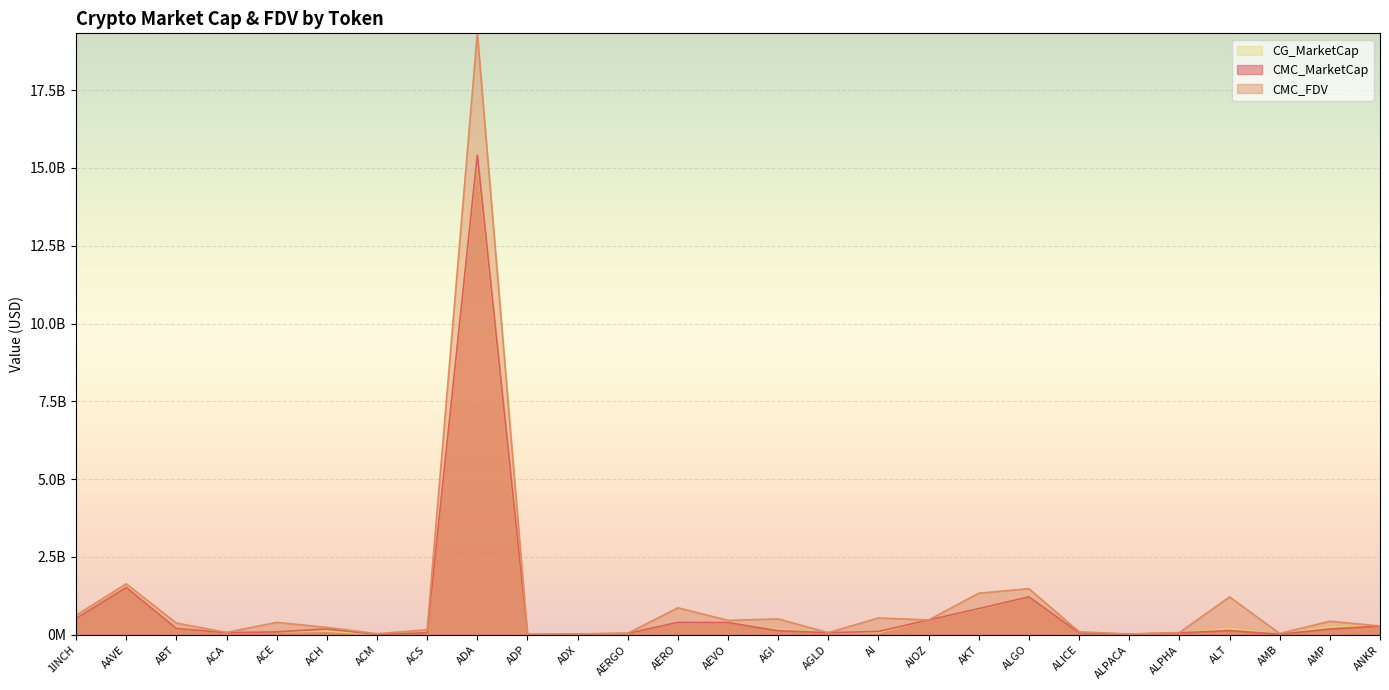

What is the difference between the maximum and minimum values in the CMC_FDV series?

19302675248.1